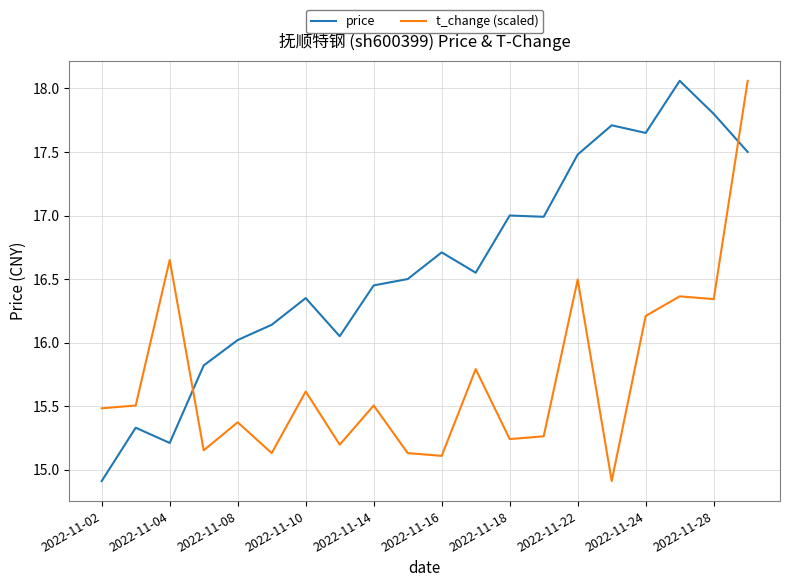

List the series in order of their overall mean, lowest first.

t_change (scaled), price